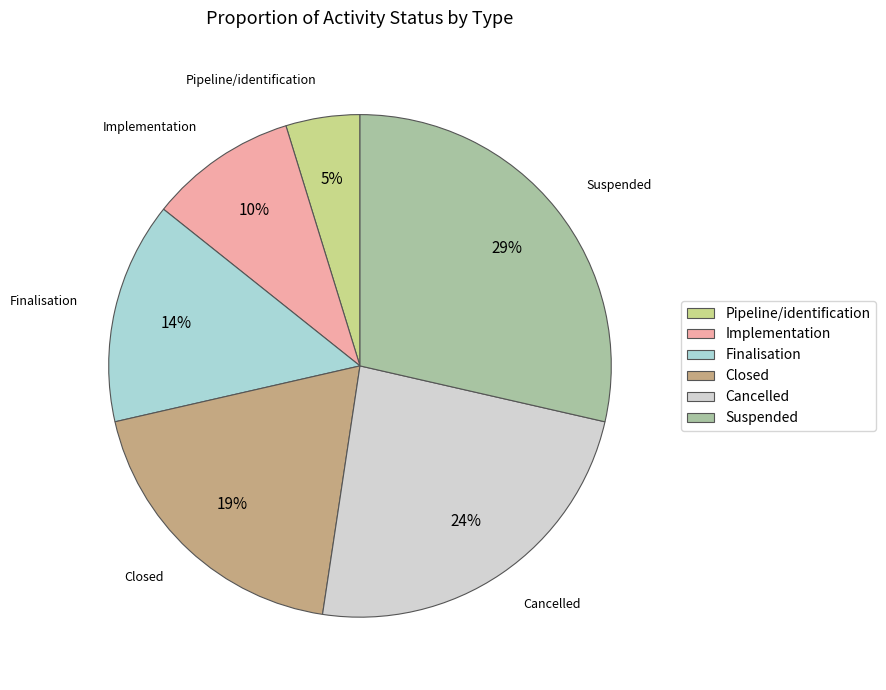

To the nearest percent, what percentage of the pie is Implementation?

10%